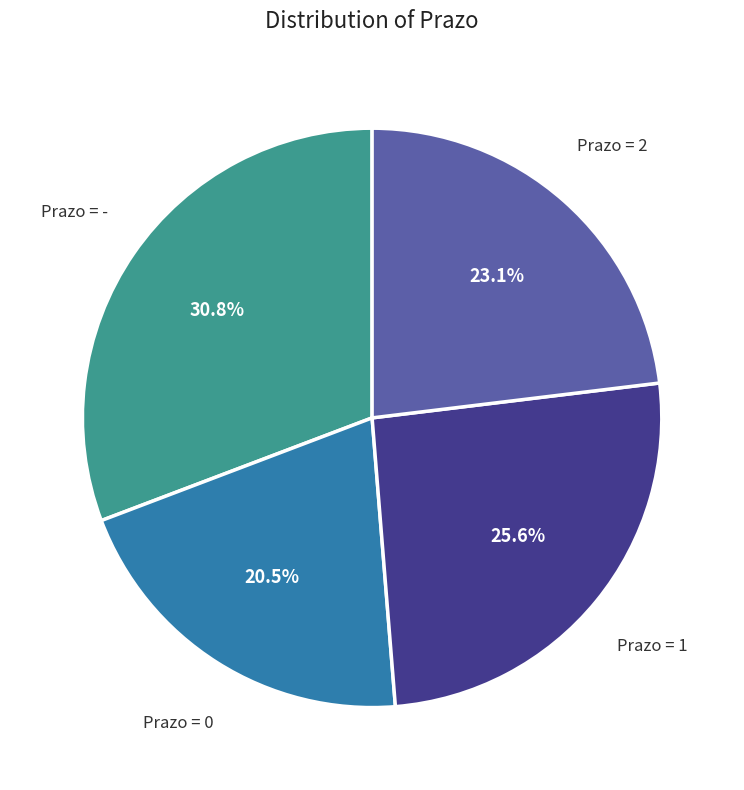

Does any single category account for the majority?

No